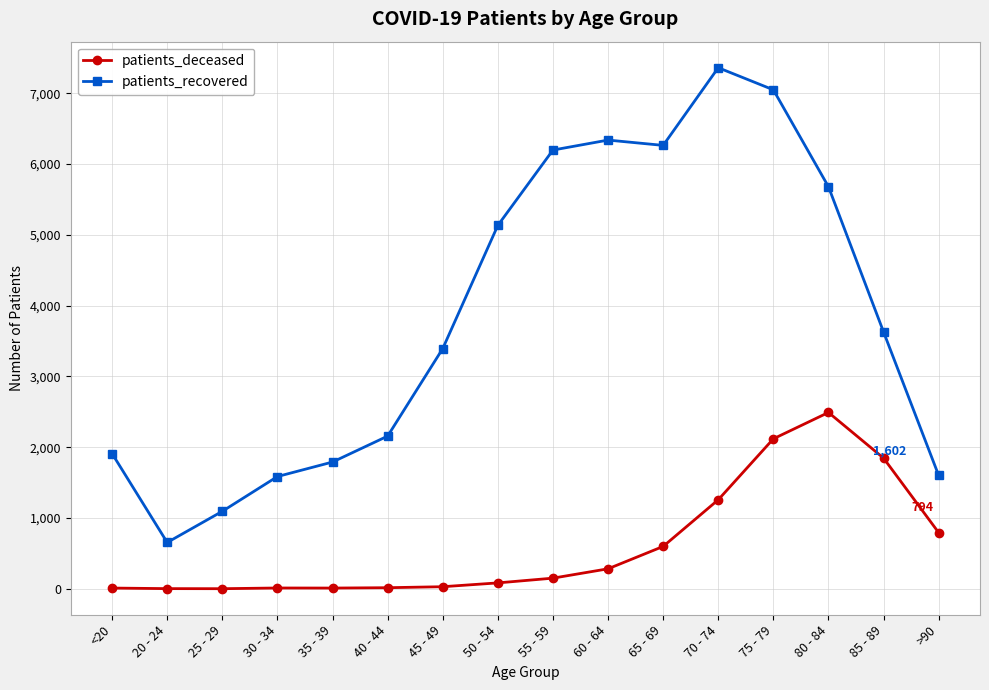

Which series changed the most between 70 - 74 and >90?

patients_recovered